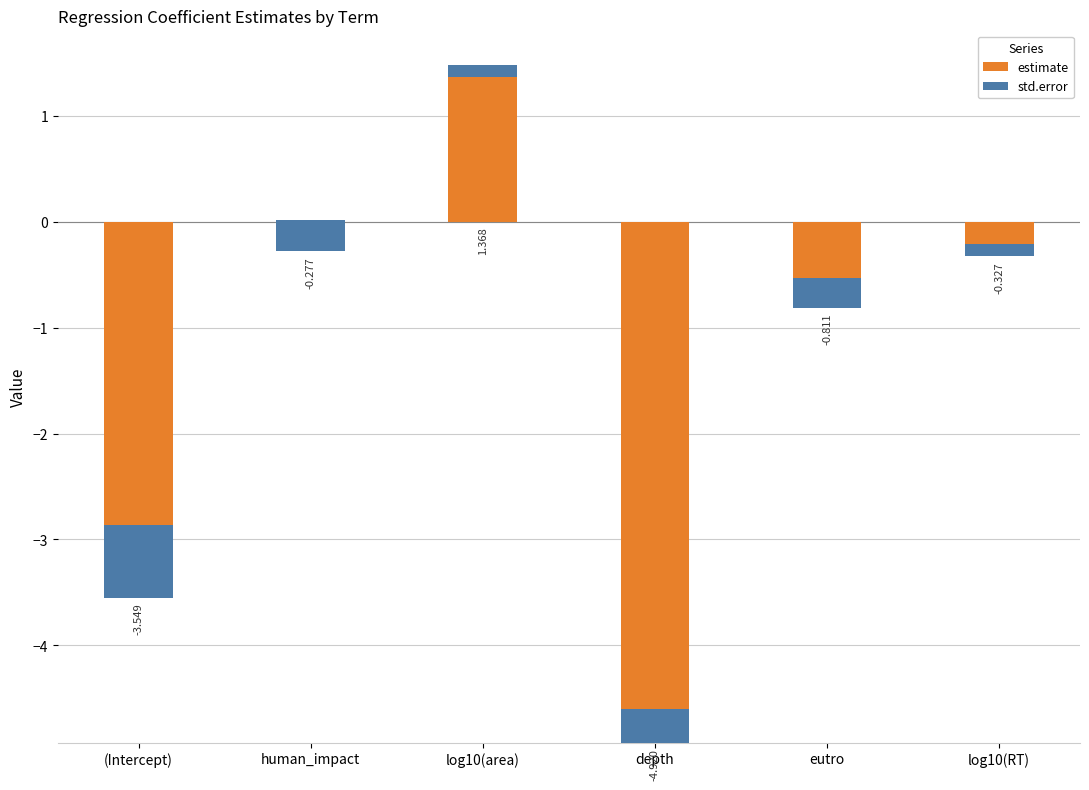

List the series in order of their overall mean, lowest first.

estimate, std.error